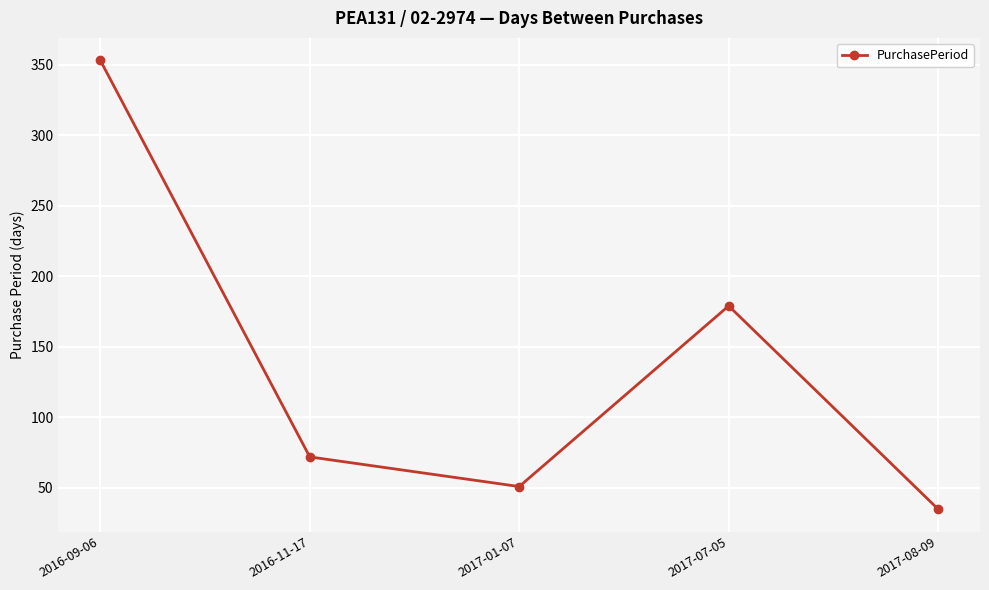

Which label corresponds to the smallest value in the chart?

2017-08-09